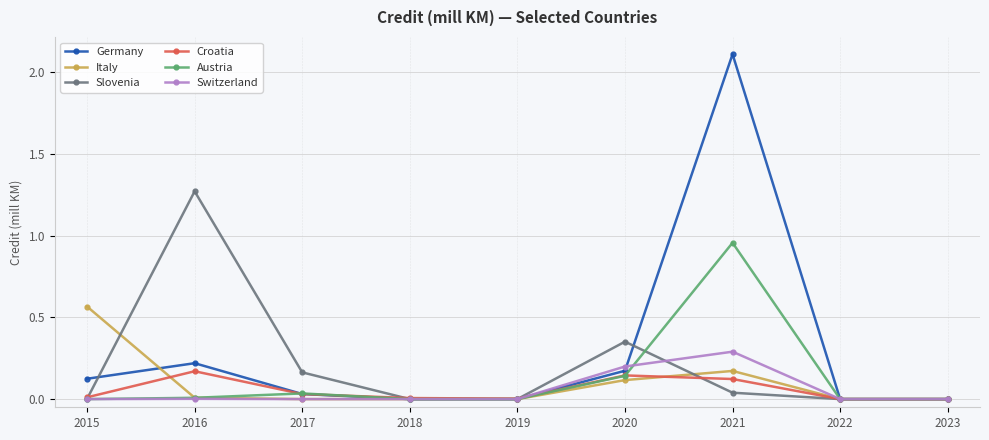

What is the greatest value displayed?

2.1